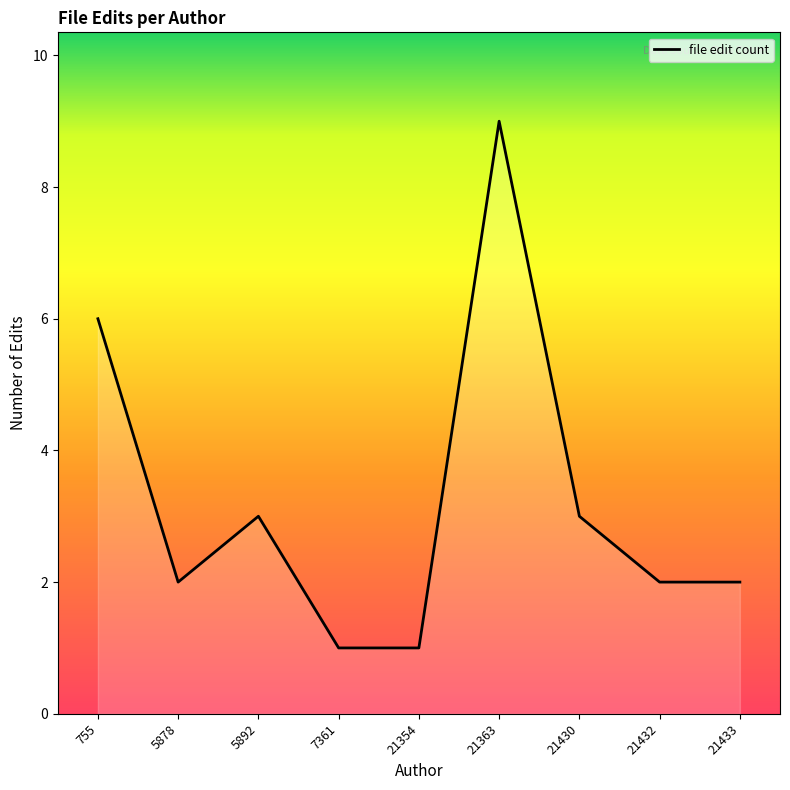

At which label does the data first exceed 2?

755